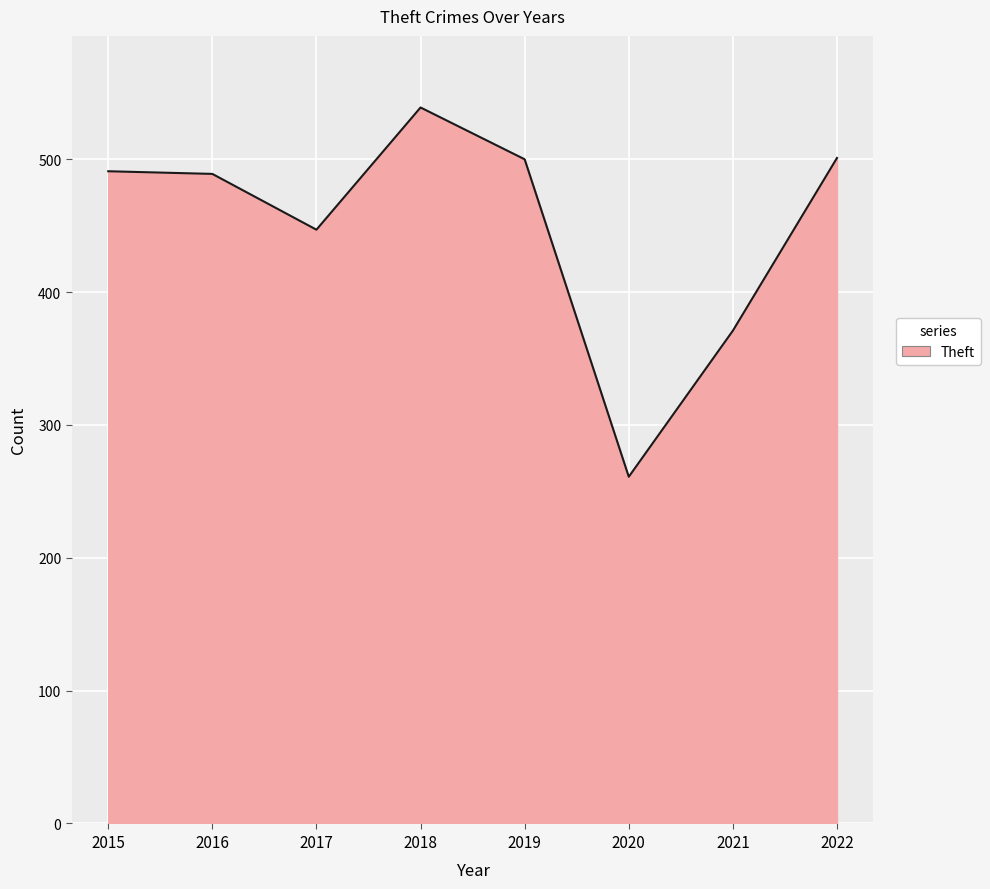

Which label corresponds to the largest value in the chart?

2018